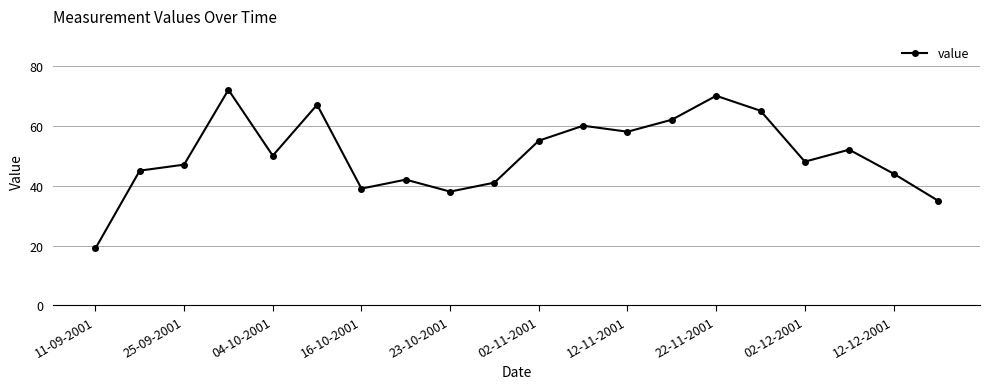

What is the difference between the second highest and minimum values?

51